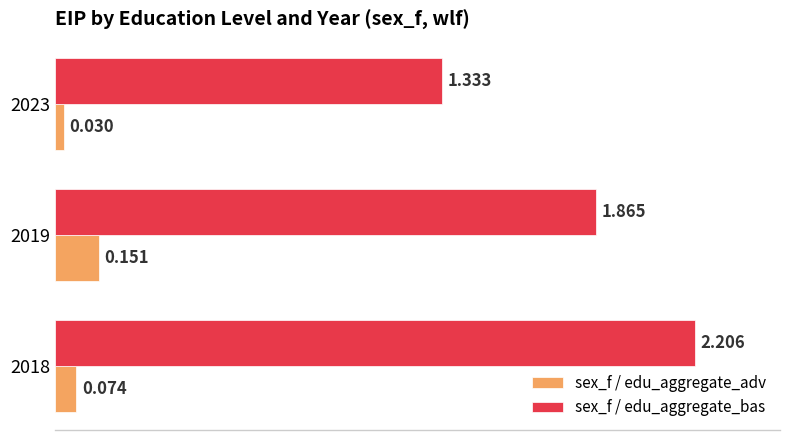

How many sex_f / edu_aggregate_adv values are between 0 and 1?

3